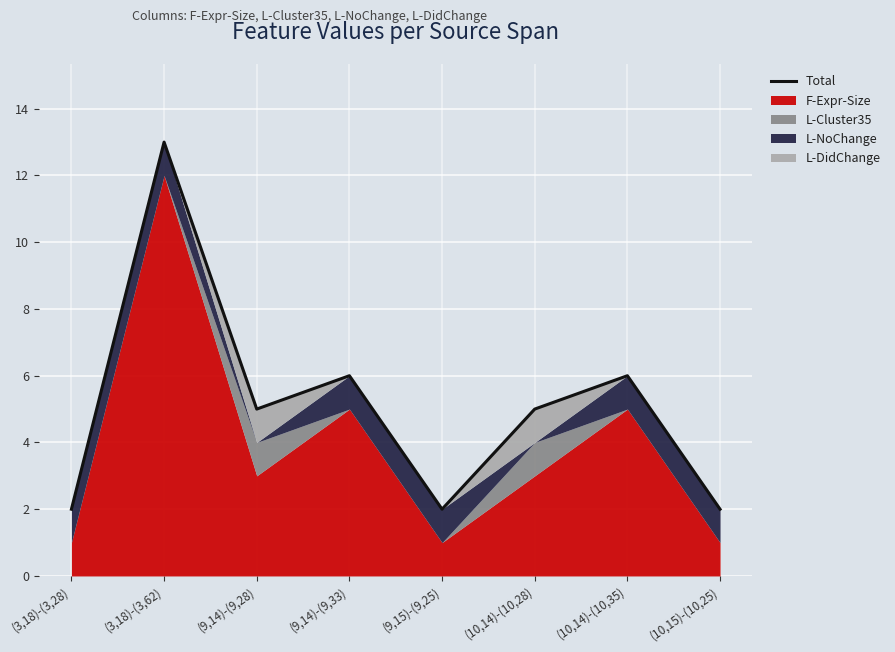

Rank the categories by value from highest to lowest.

(3,18)-(3,62), (9,14)-(9,33), (10,14)-(10,35), (9,14)-(9,28), (10,14)-(10,28), (3,18)-(3,28), (9,15)-(9,25), (10,15)-(10,25)